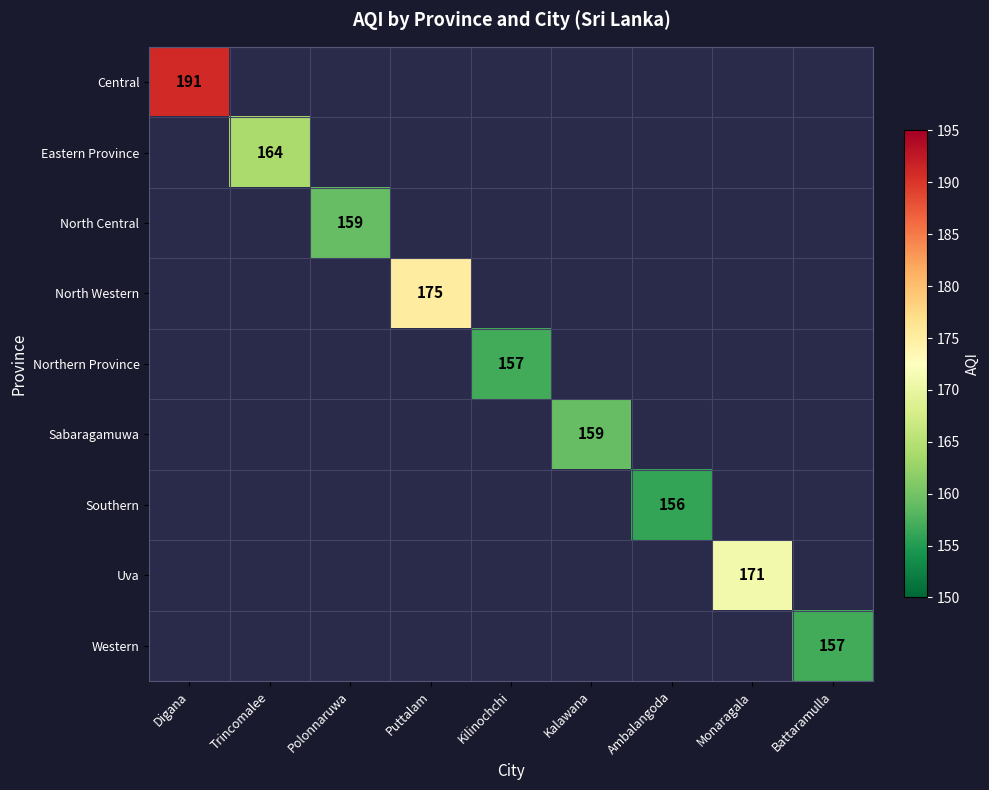

What is the greatest value displayed?

191.0